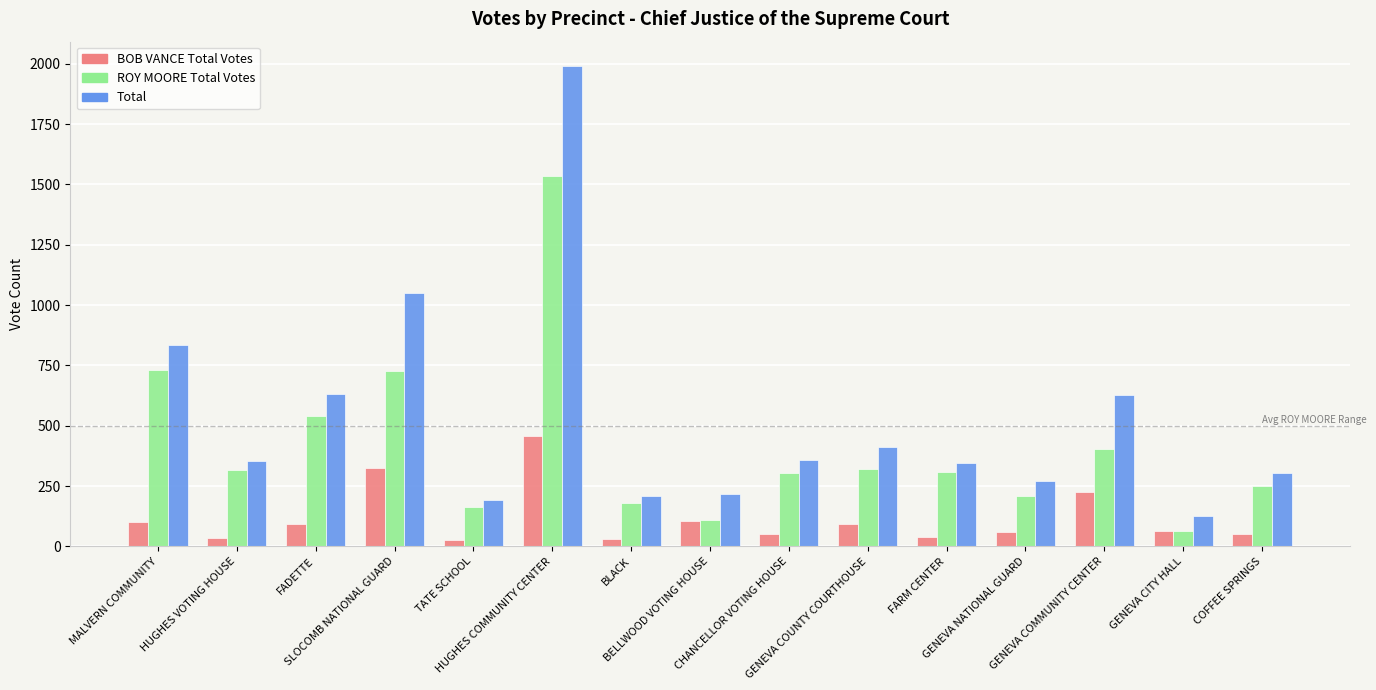

Is the value of BOB VANCE Total Votes at GENEVA COMMUNITY CENTER greater than the value of ROY MOORE Total Votes at GENEVA CITY HALL?

Yes